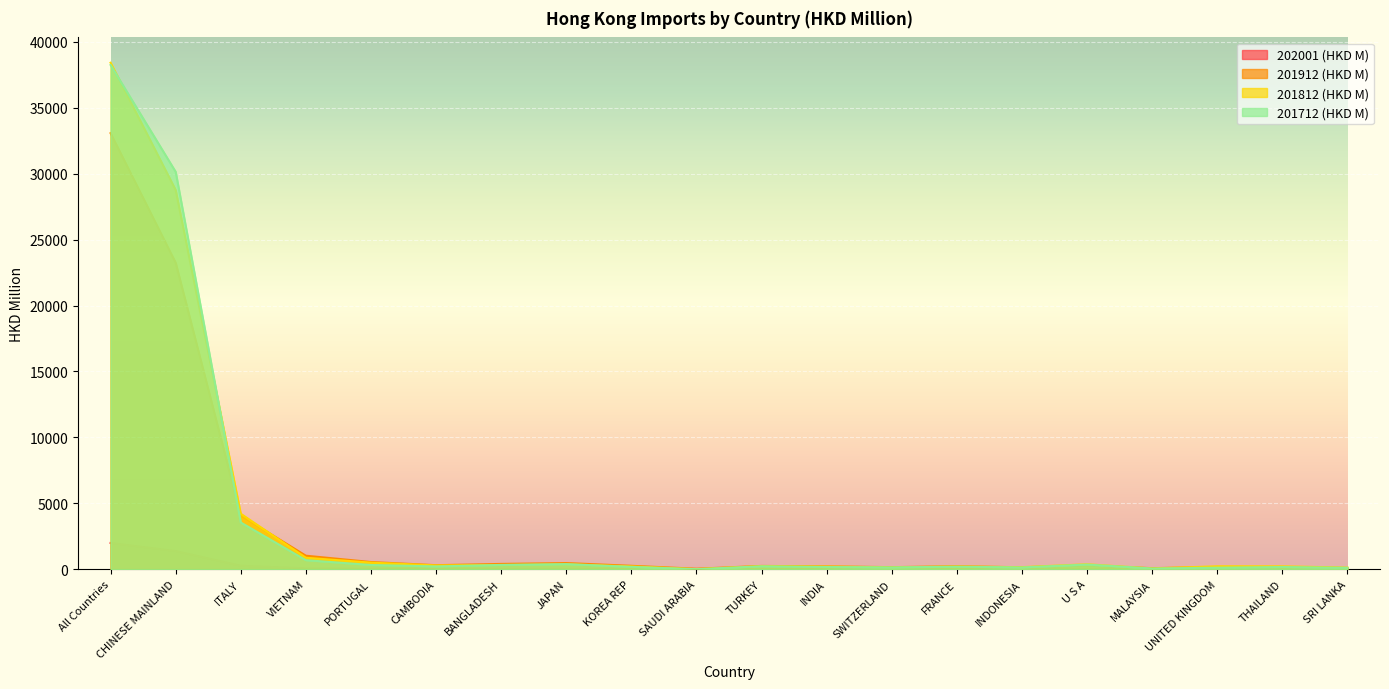

What is the highest value of the 201812 (HKD M) series?

38419.1